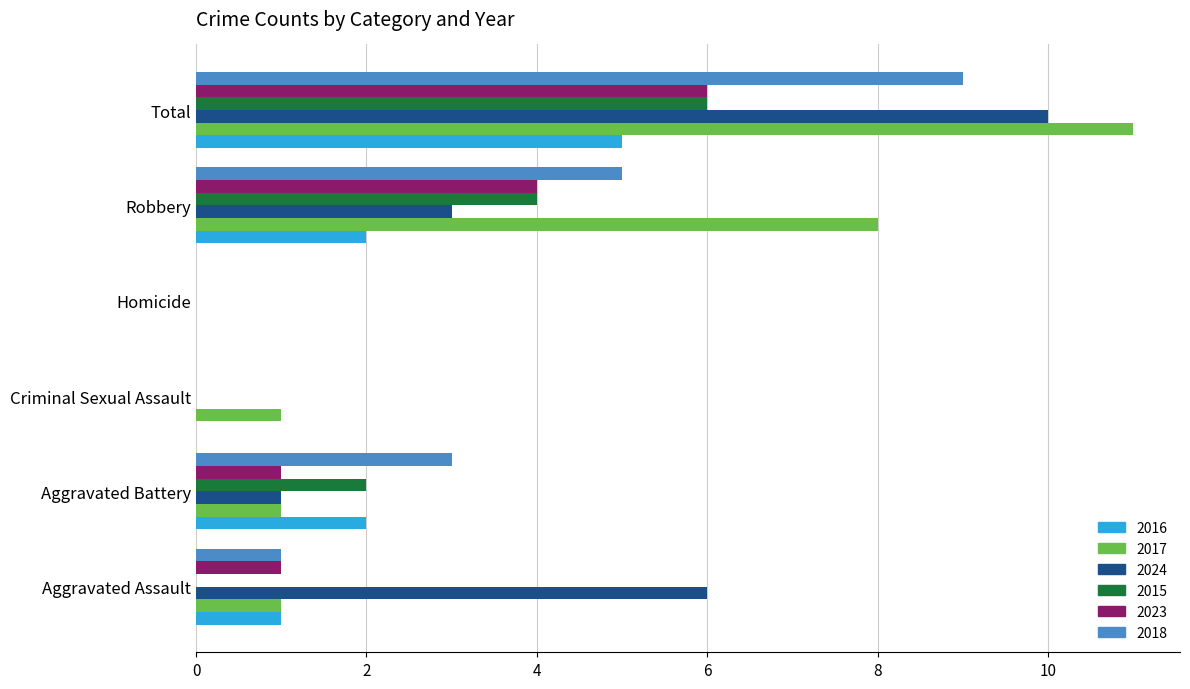

How many values in 2017 are above zero?

5